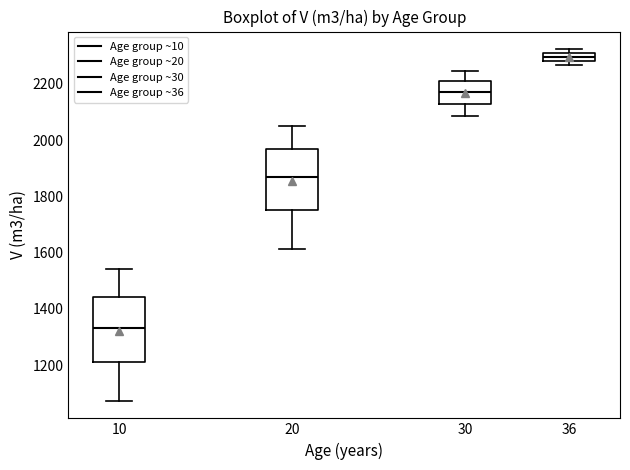

Where does the lower whisker of the box at x = 30 end on the y-axis? The values are not printed on the chart, so give them approximately, as read against the axis.

2080